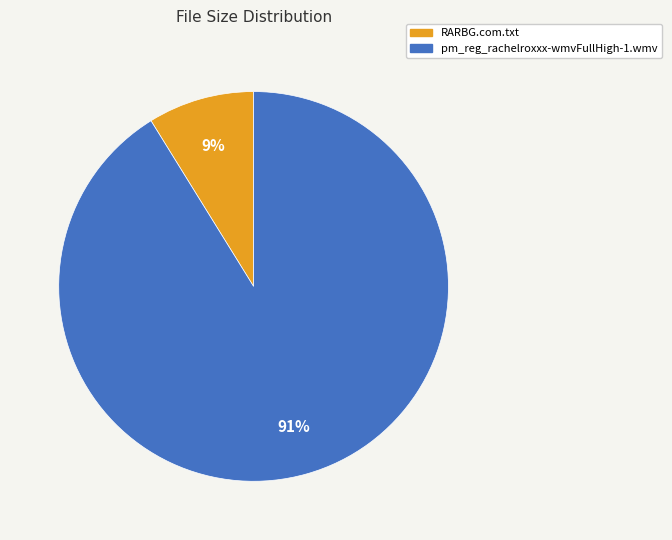

Which slice is the smallest?

RARBG.com.txt